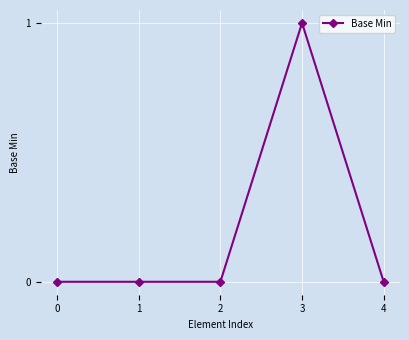

The chart shows a value of 0 at 2. True or false?

True